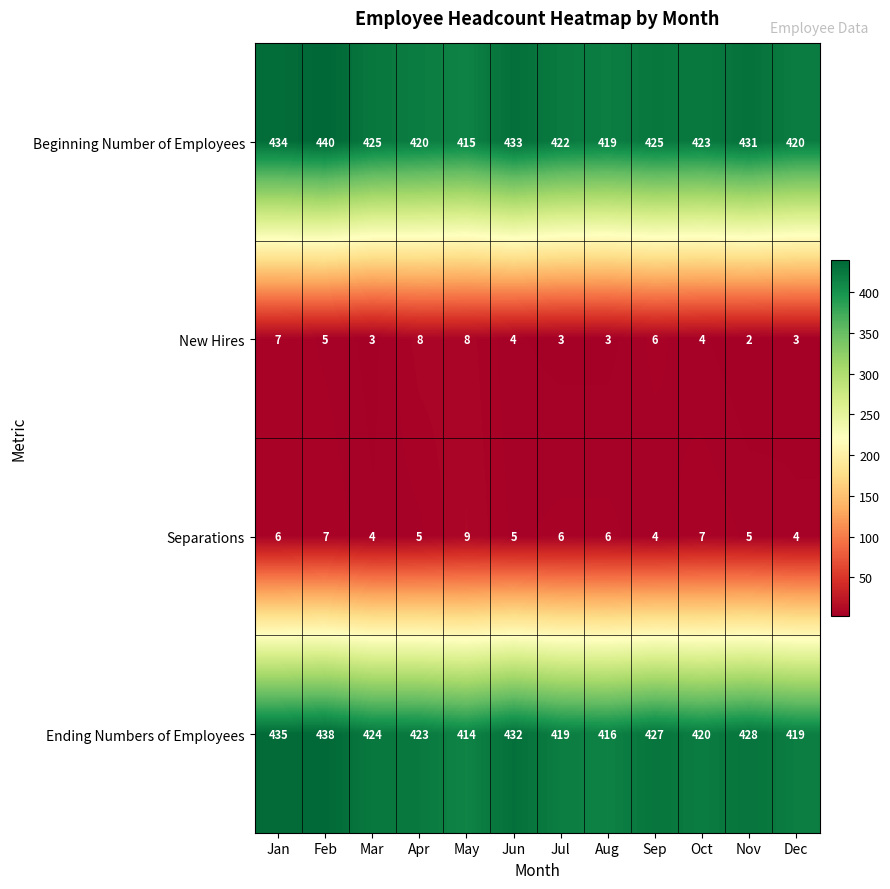

Which series has the largest total across all categories?

Beginning Number of Employees